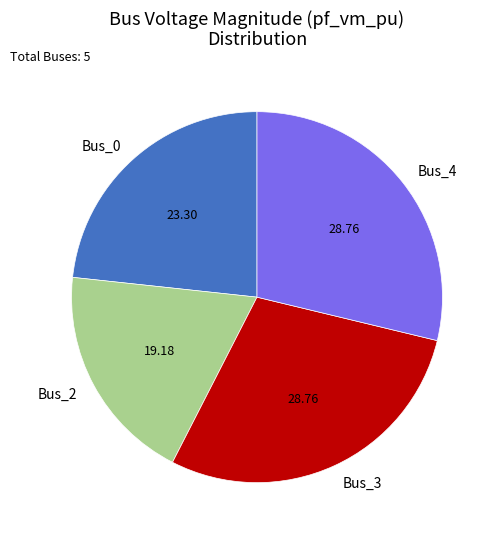

Is the sum of Bus_3 and Bus_0 greater than half?

Yes